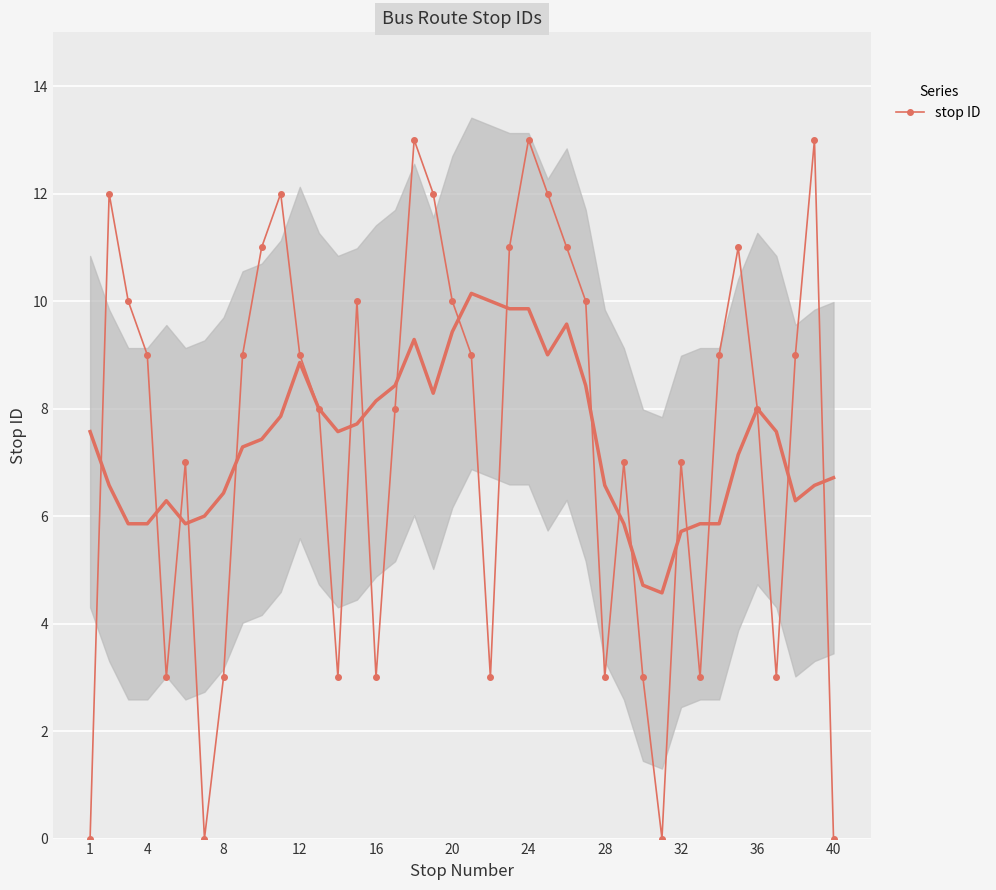

What is the difference between the maximum and minimum values?

13